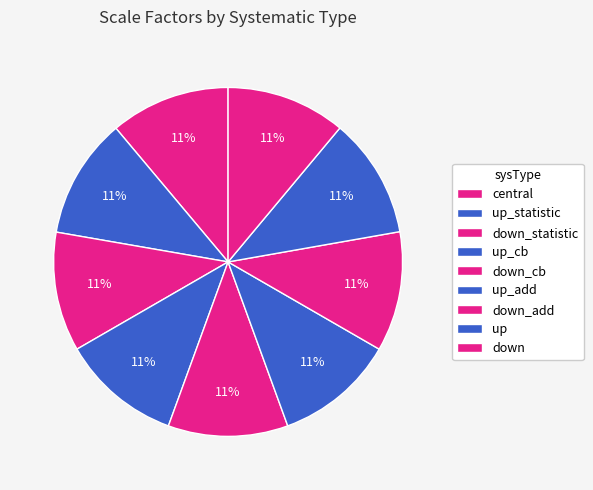

What is the largest slice in the pie chart?

up_statistic